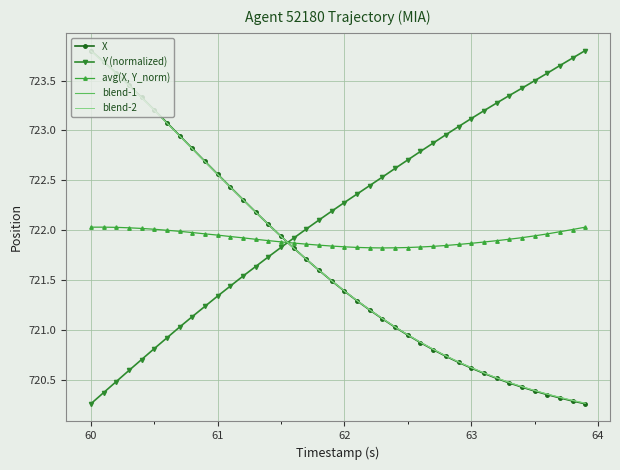

What is the sum of all blend-2 values?

28867.1